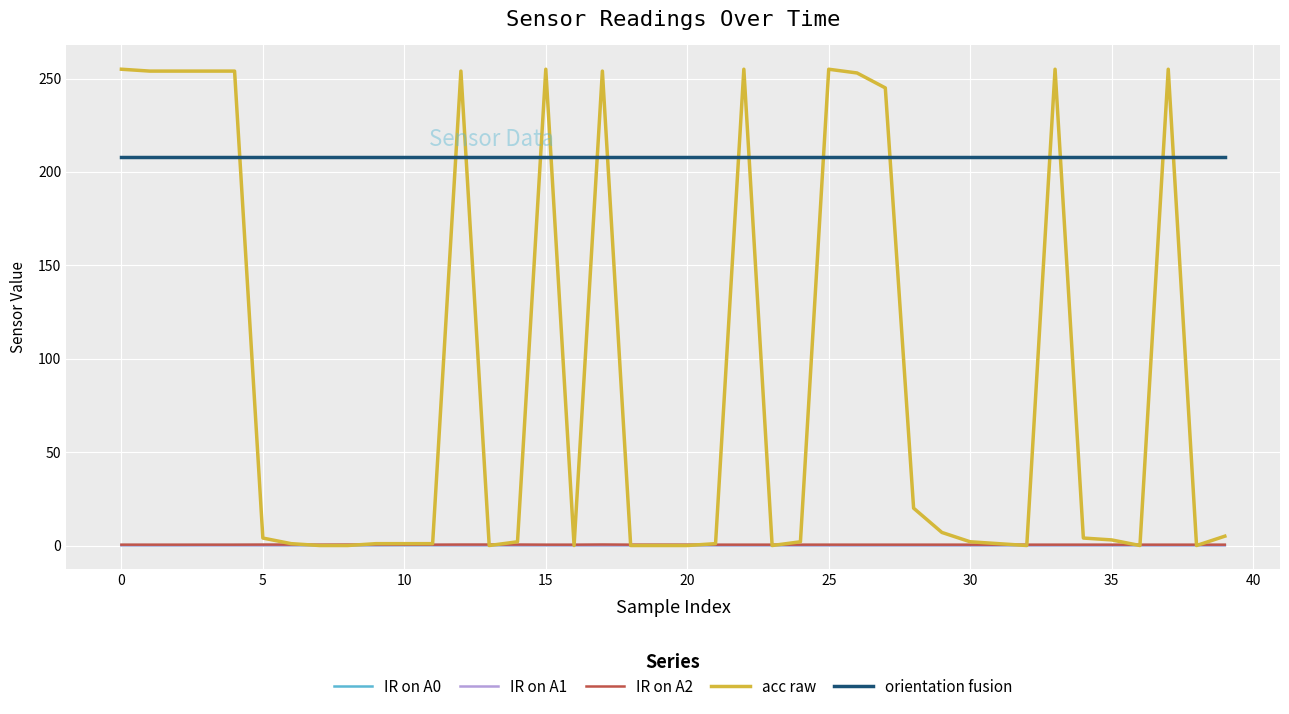

Which series has the largest range (max minus min)?

acc raw